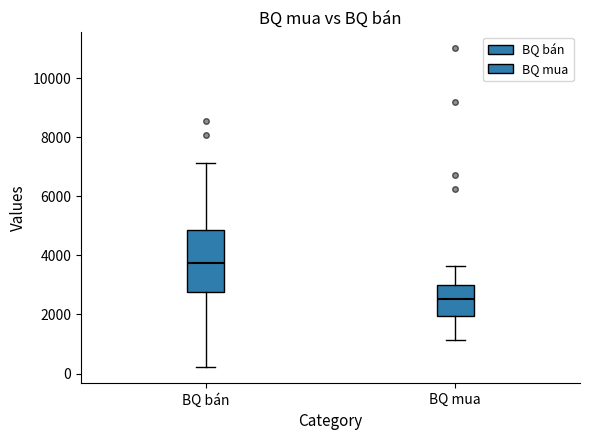

Where does the median line of the box for BQ bán sit on the y-axis? The values are not printed on the chart, so give them approximately, as read against the axis.

3800